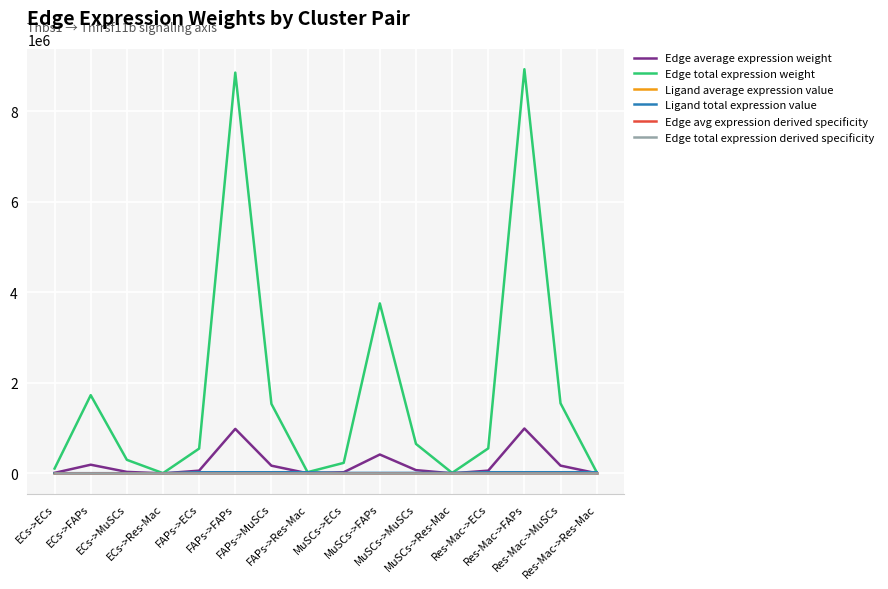

True or false: Edge average expression weight and Edge total expression derived specificity cross at least once.

False